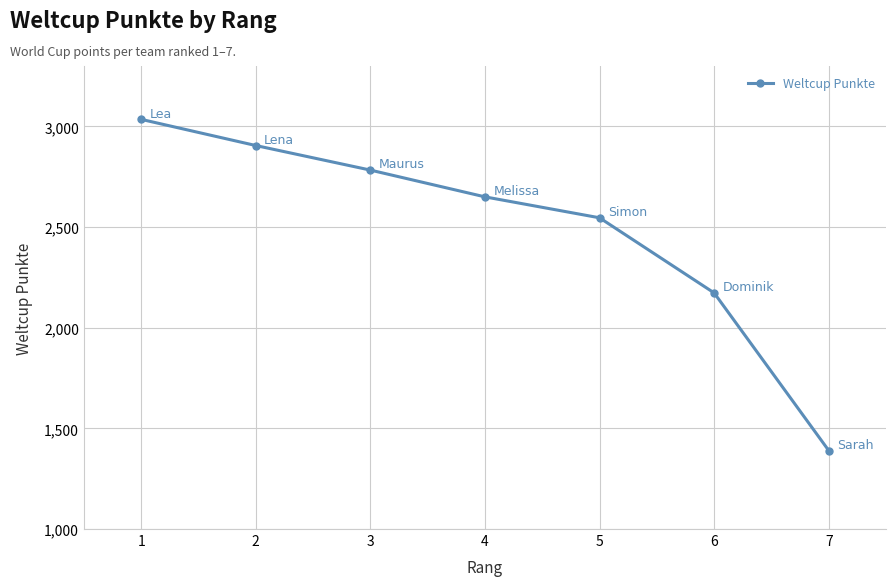

Count the number of categories in the chart.

7